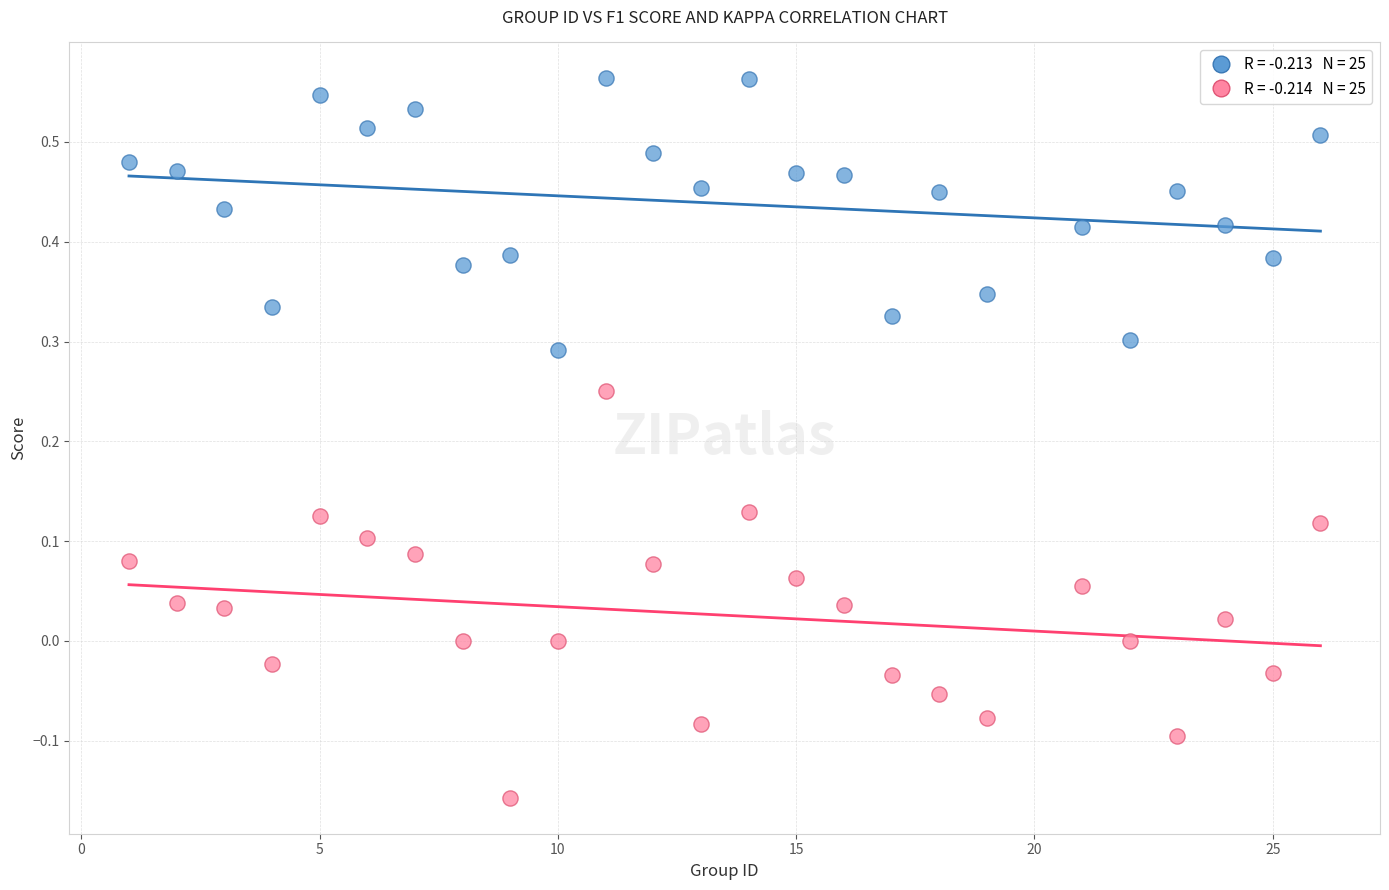

Across all data points, what is the range of X values (max minus min)?

25.0